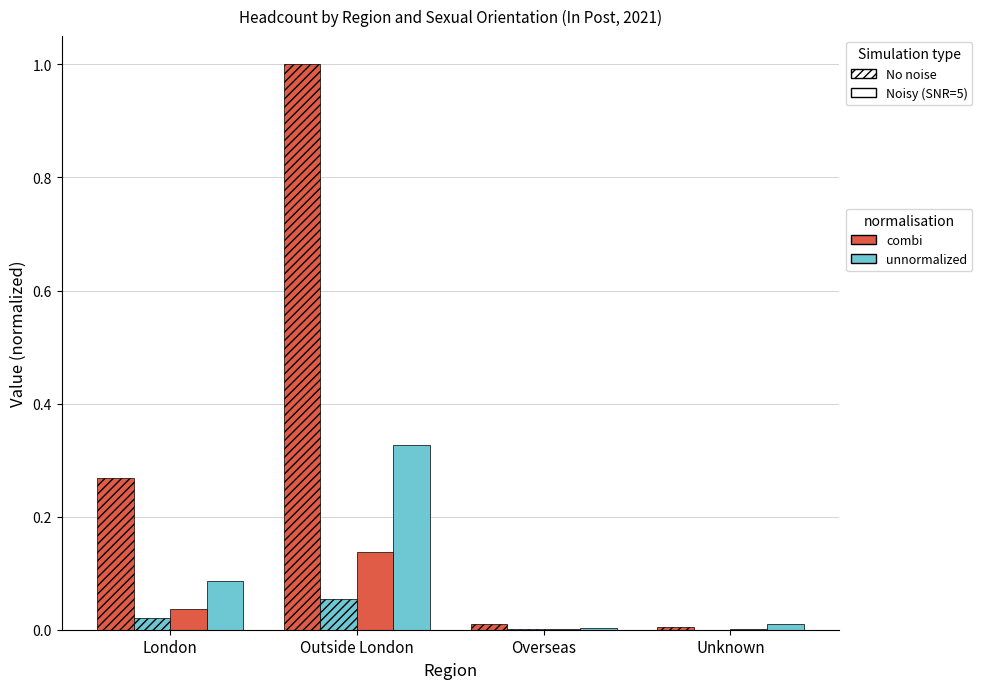

Is it true that combi / Noisy equals 0.1 at London?

False